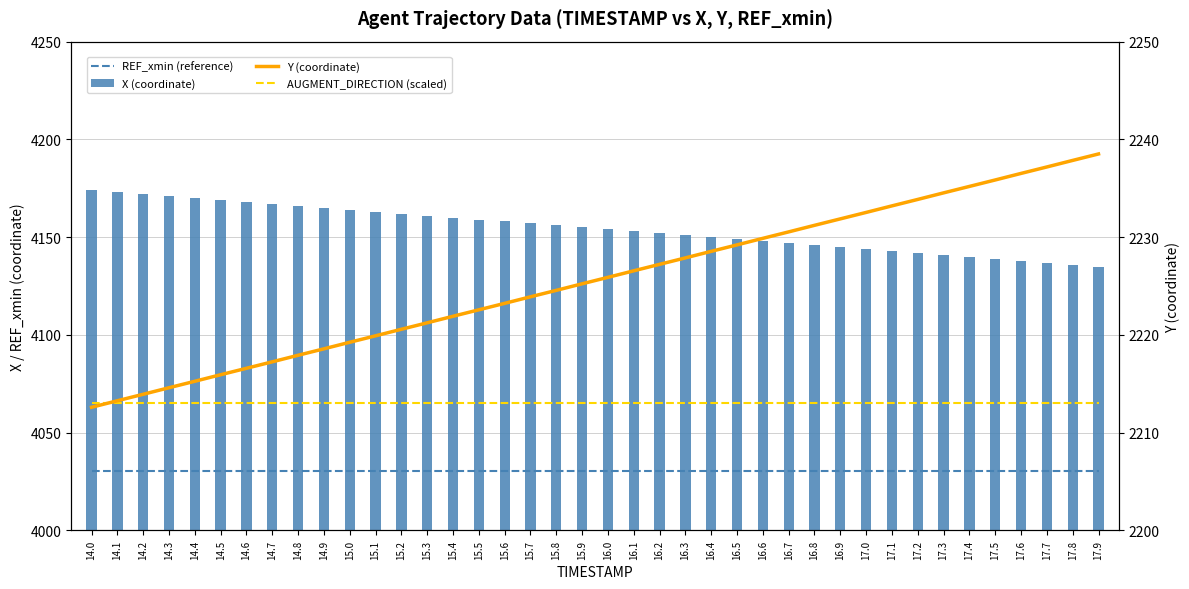

Rank the categories by REF_xmin (reference) value from highest to lowest.

14.0, 14.1, 14.2, 14.3, 14.4, 14.5, 14.6, 14.7, 14.8, 14.9, 15.0, 15.1, 15.2, 15.3, 15.4, 15.5, 15.6, 15.7, 15.8, 15.9, 16.0, 16.1, 16.2, 16.3, 16.4, 16.5, 16.6, 16.7, 16.8, 16.9, 17.0, 17.1, 17.2, 17.3, 17.4, 17.5, 17.6, 17.7, 17.8, 17.9